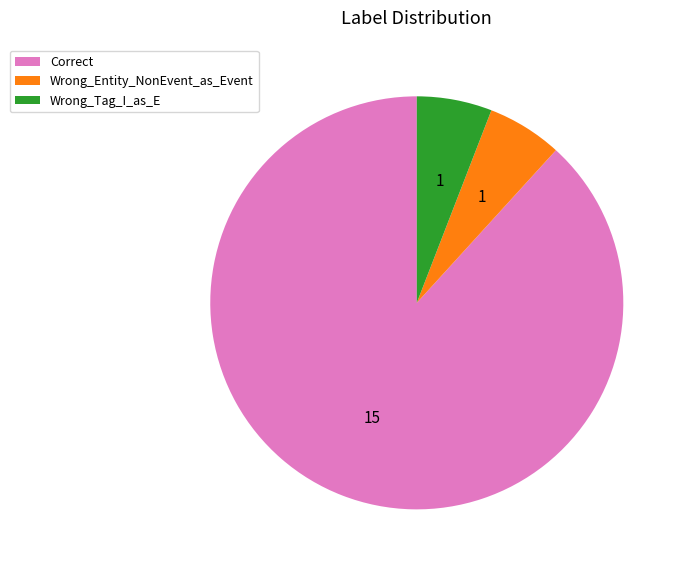

Which category accounts for the majority?

Correct